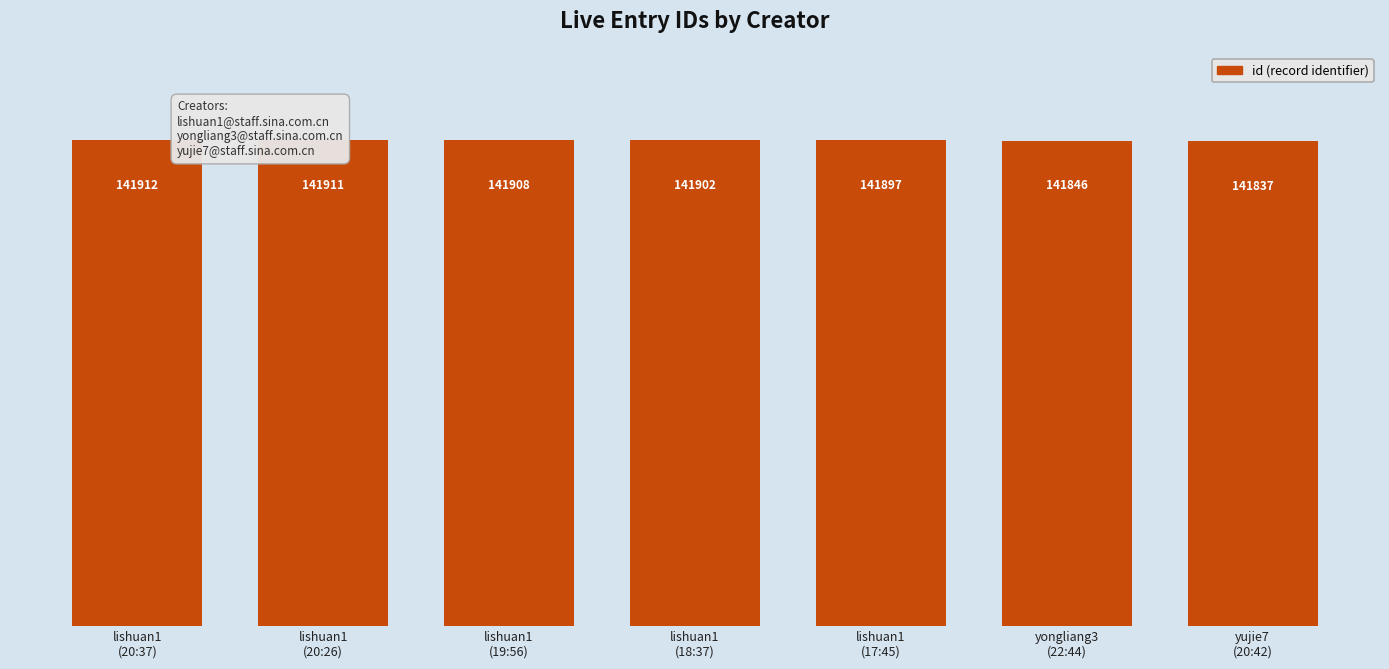

Is it true that the value at yujie7
(20:42) is 141837?

True